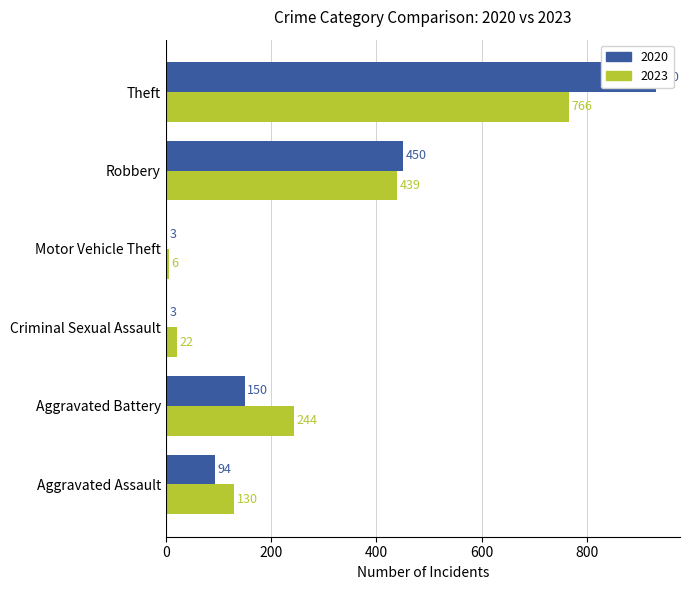

The 2023 series shows 1080 at Total. True or false?

False